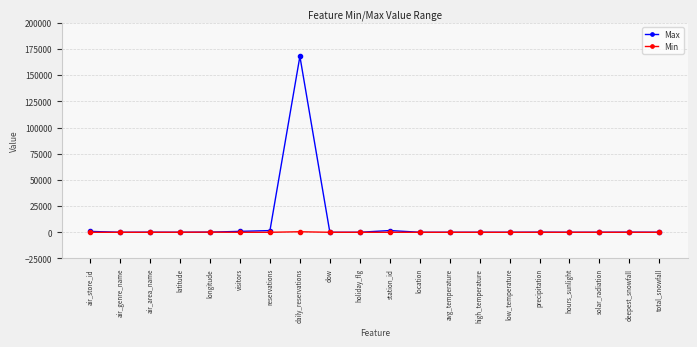

True or false: Min has more than 0 interior local peaks.

True